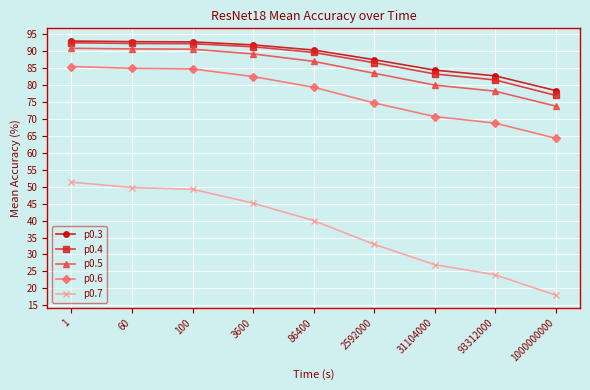

Which category has the lowest value across all series?

1000000000